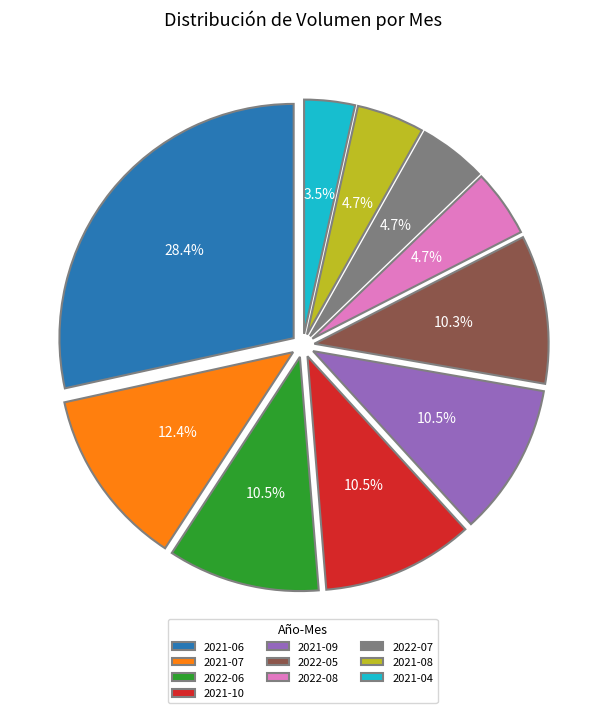

Is there any slice that represents more than half of the pie?

No